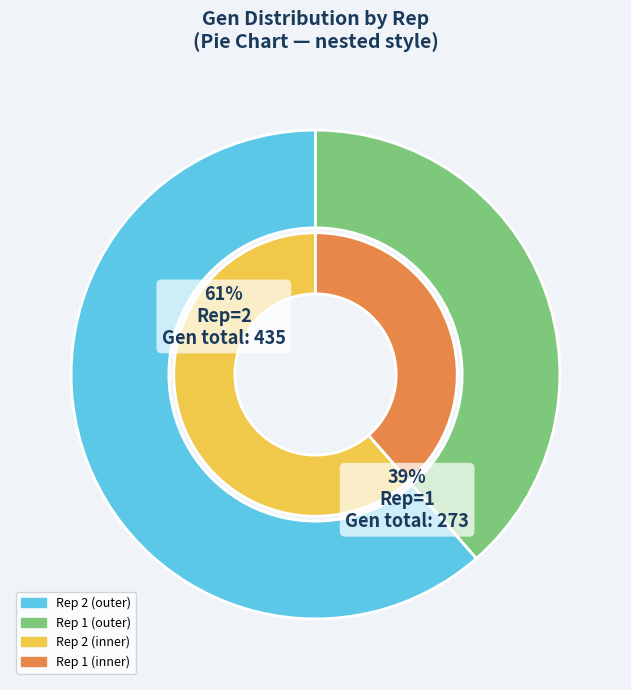

Which category has the smallest portion of the pie?

1